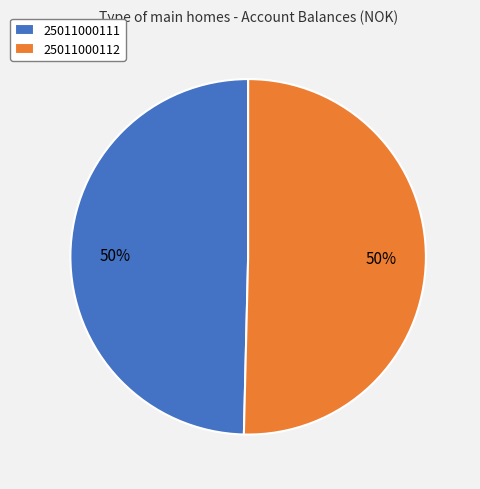

Count the number of slices in the pie.

2